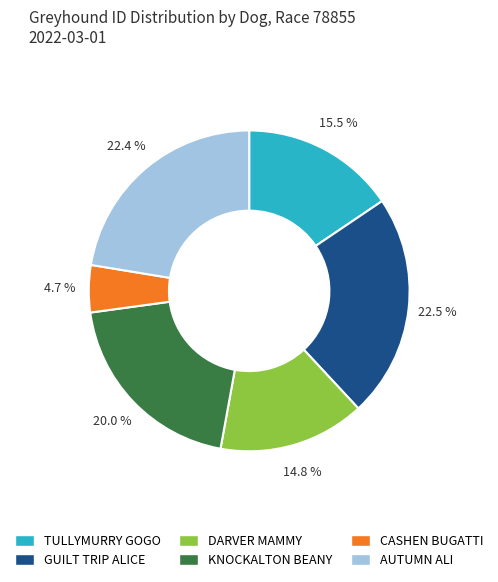

What percentage is NOT represented by DARVER MAMMY?

85.2%